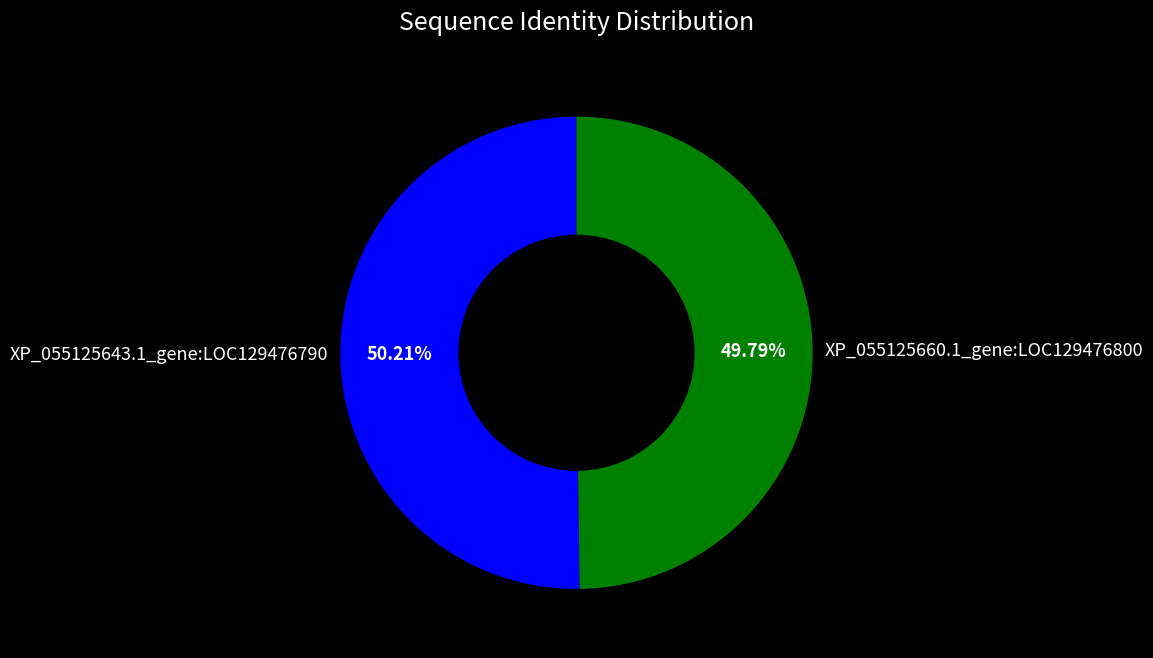

To the nearest percent, what portion does XP_055125643.1_gene:LOC129476790 represent?

50%